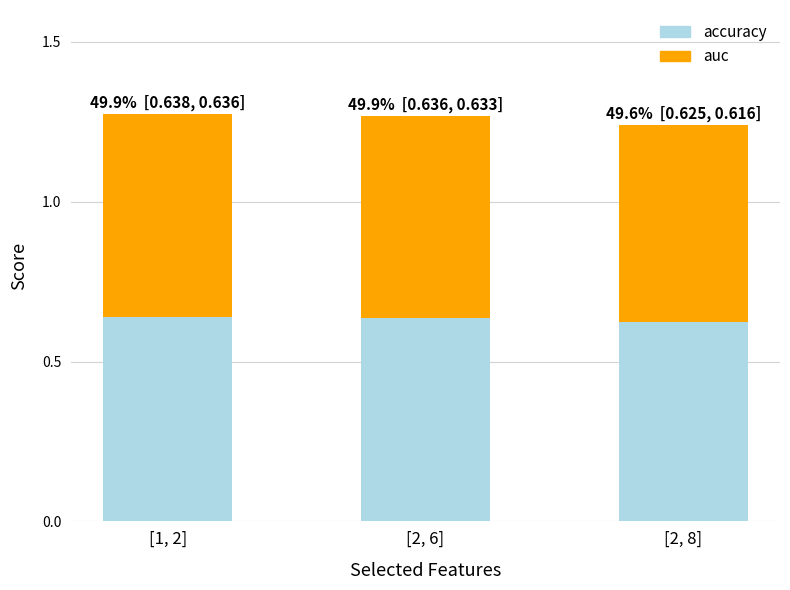

What are all the series names shown in the legend?

accuracy, auc